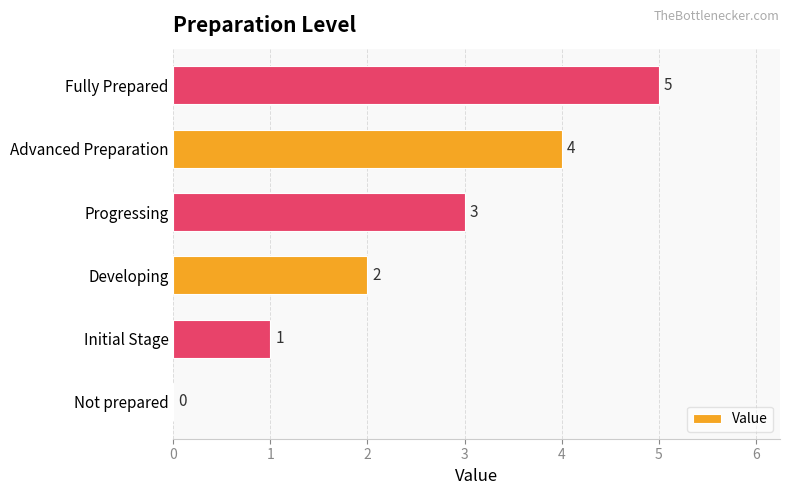

Count the number of categories in the chart.

6